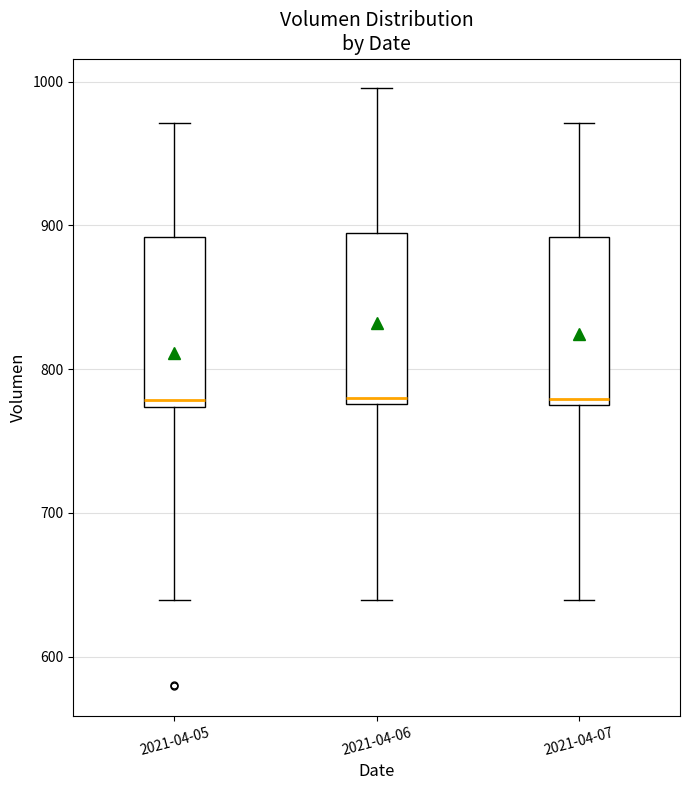

Where does the lower whisker of the box for 2021-04-05 end on the y-axis? The values are not printed on the chart, so give them approximately, as read against the axis.

640